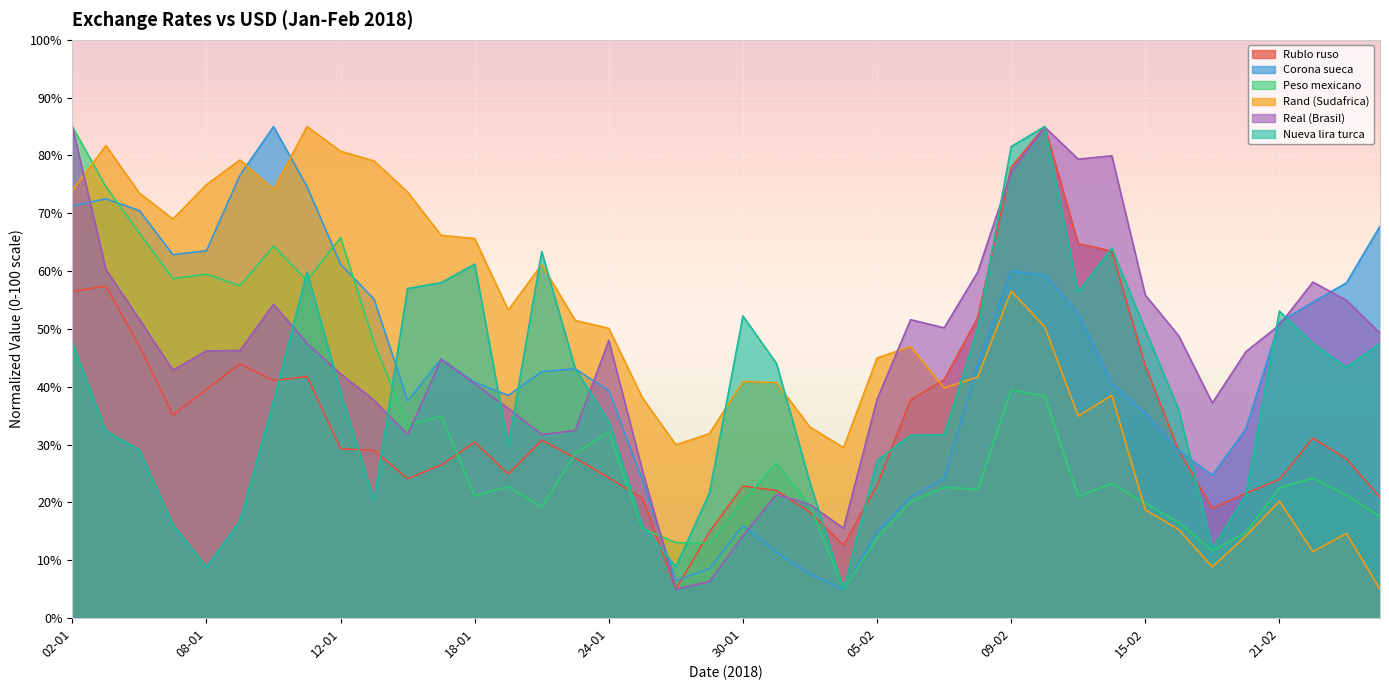

How many times do Nueva lira turca and Corona sueca cross each other?

8